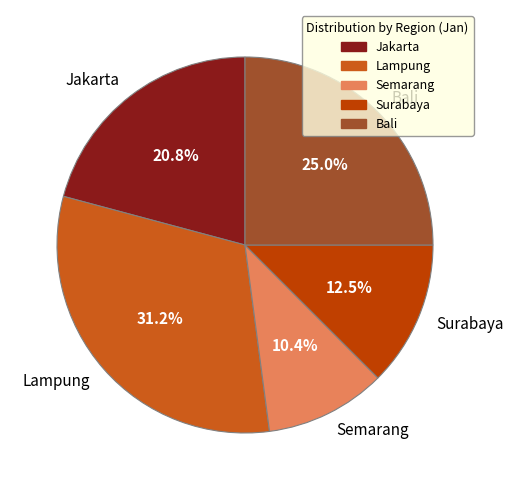

Which category has the smallest portion of the pie?

Semarang